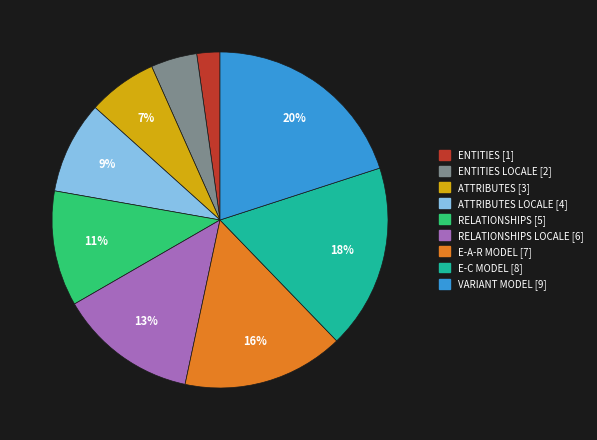

Is there a majority slice in this chart?

No